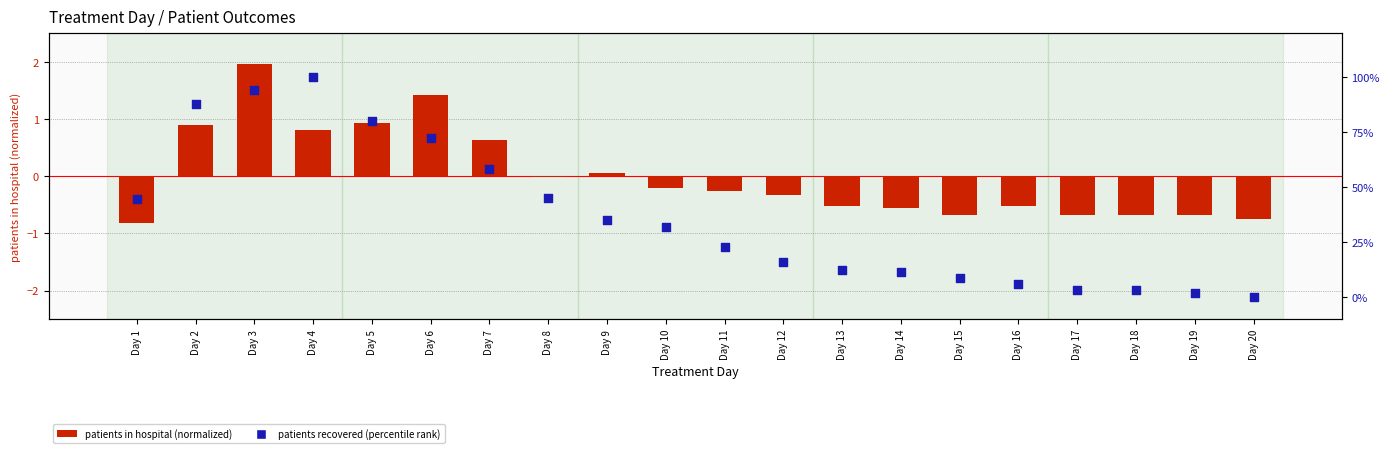

At which category is the sum across all series the highest?

Day 4